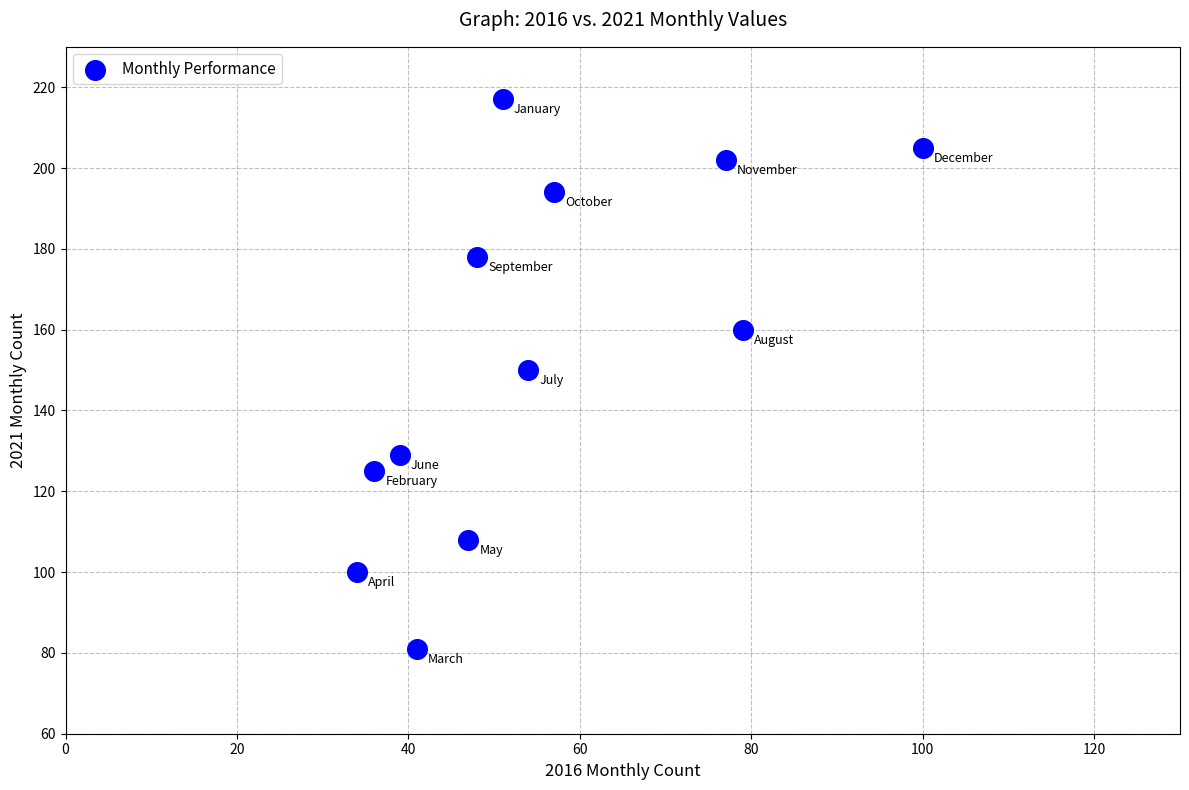

What is the range of X values (max minus min)?

66